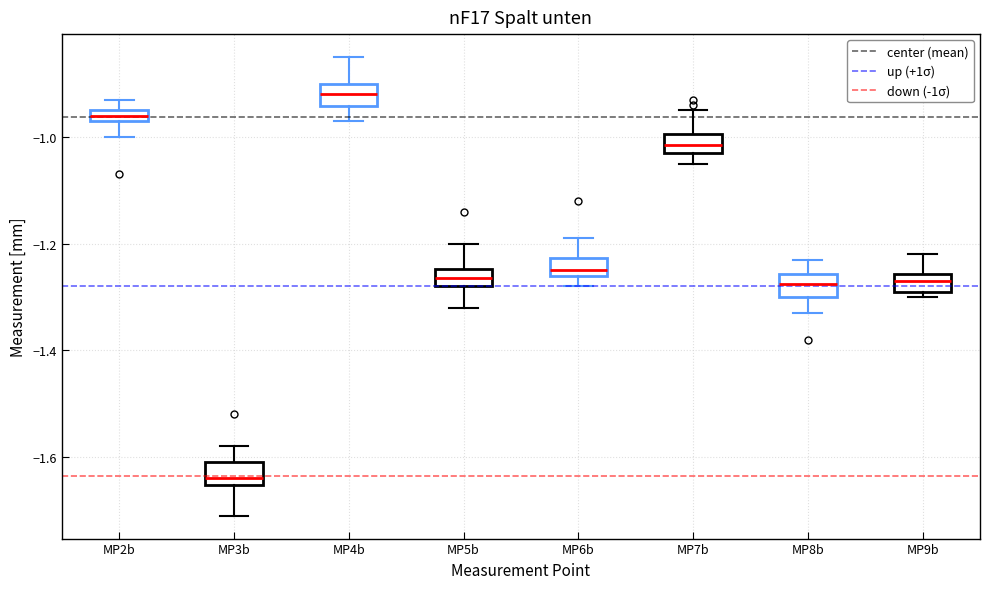

Where is the lower edge of the box for MP7b on the y-axis? The values are not printed on the chart, so give them approximately, as read against the axis.

-1.02